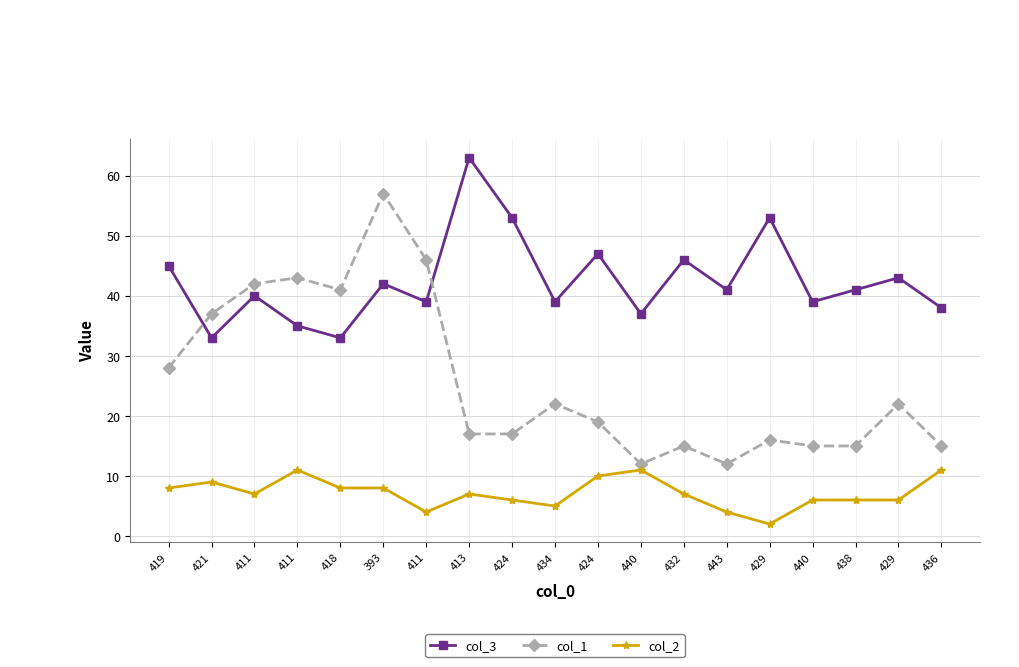

At 429, list the series in order from smallest to largest.

col_2, col_1, col_3